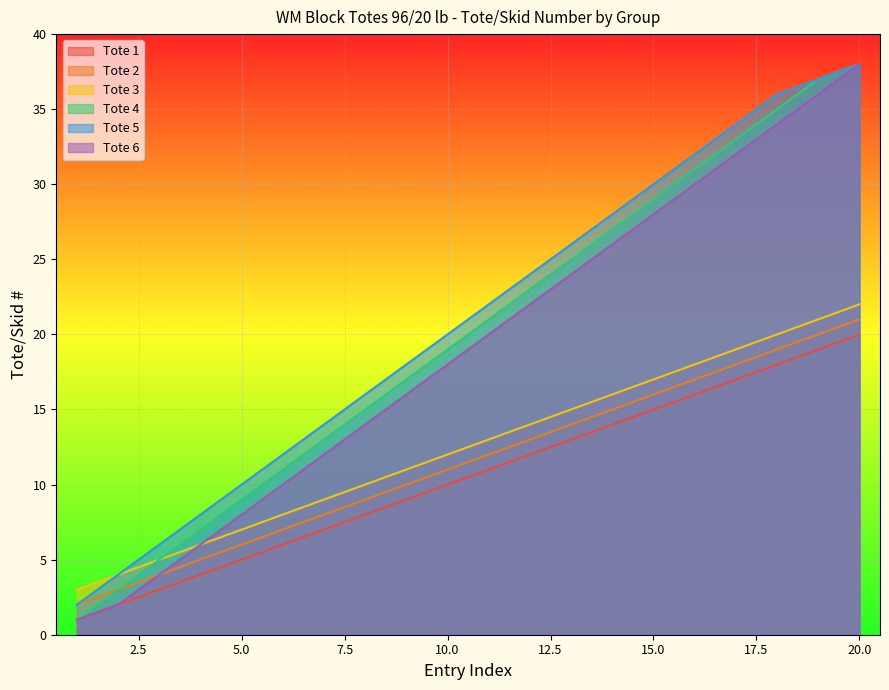

What is the difference between the maximum and second lowest values in the Tote 2 series?

18